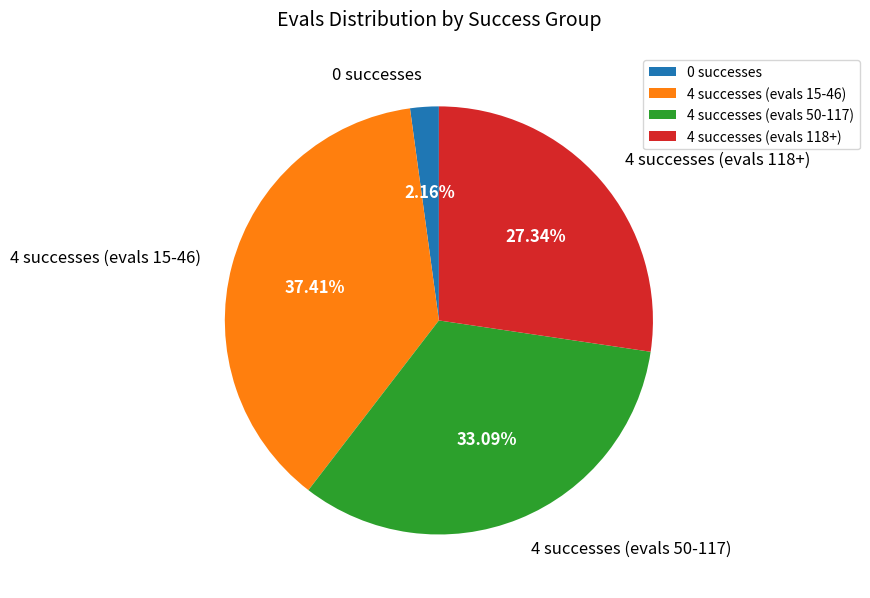

Does 4 successes (evals 118+) represent more than half of the total?

No